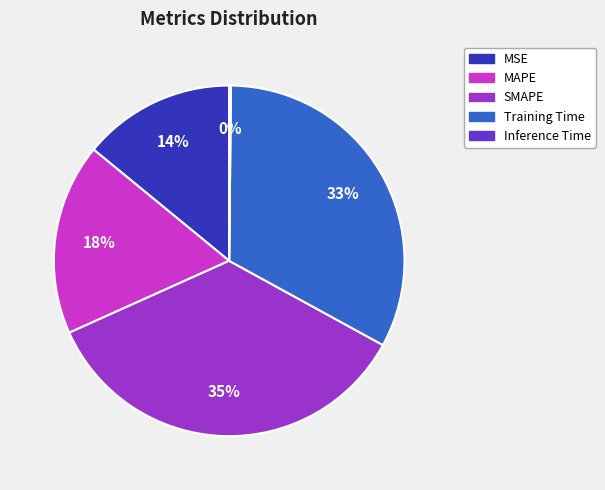

Does any single category account for the majority?

No